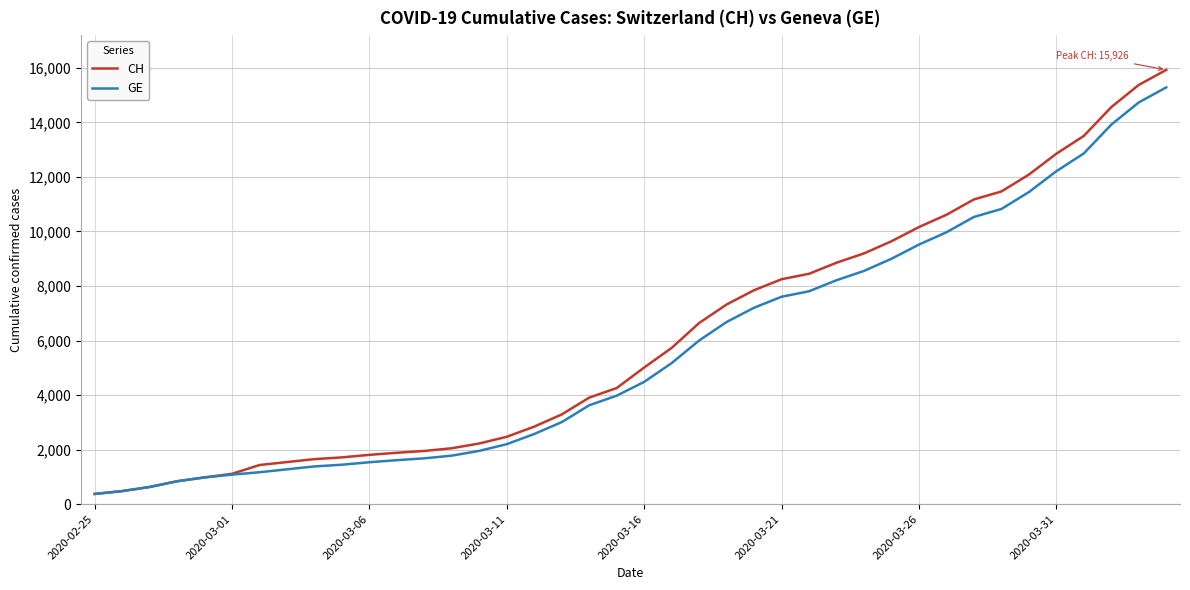

Which series has the largest range (max minus min)?

CH